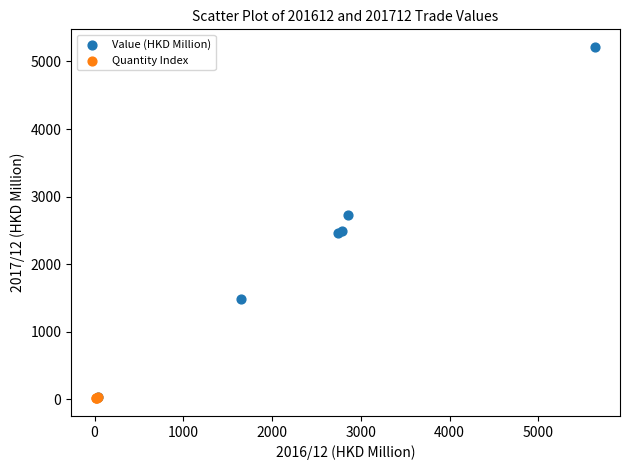

Which series contains the highest Y value?

Value (HKD Million)